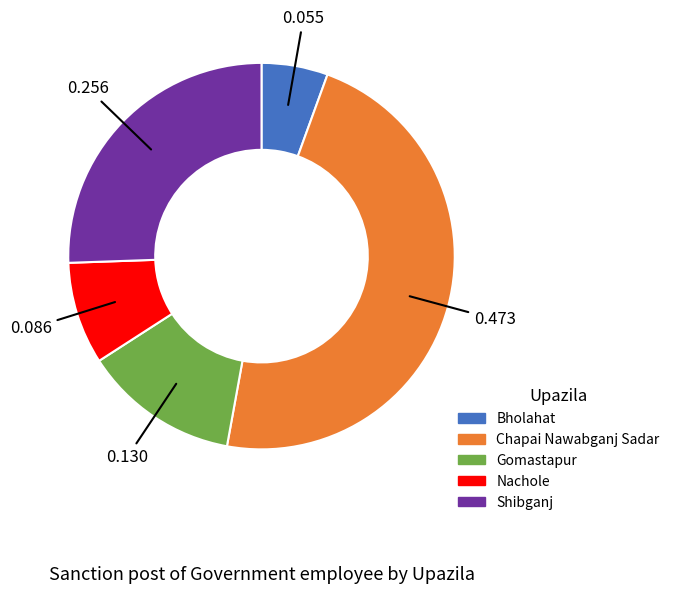

Which has a higher value, Gomastapur or Chapai Nawabganj Sadar?

Chapai Nawabganj Sadar